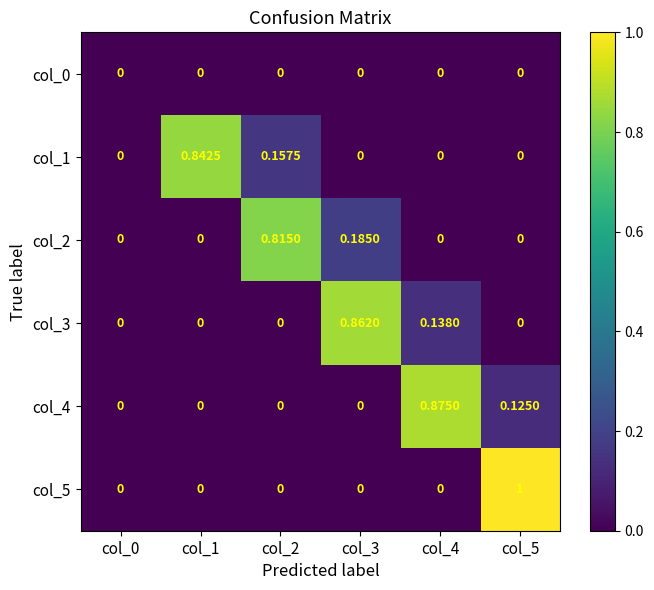

Is the value of col_1 at col_2 greater than the value of col_4 at col_4?

No